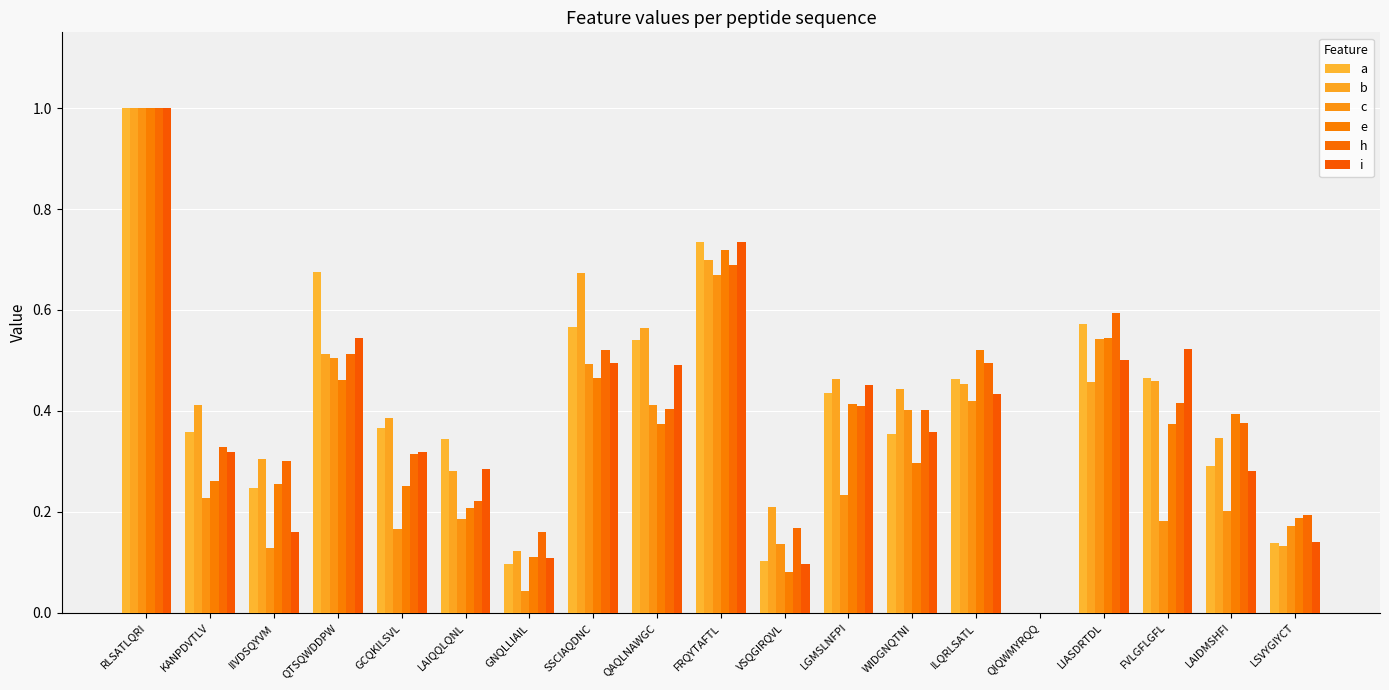

How many values in b are above zero?

18